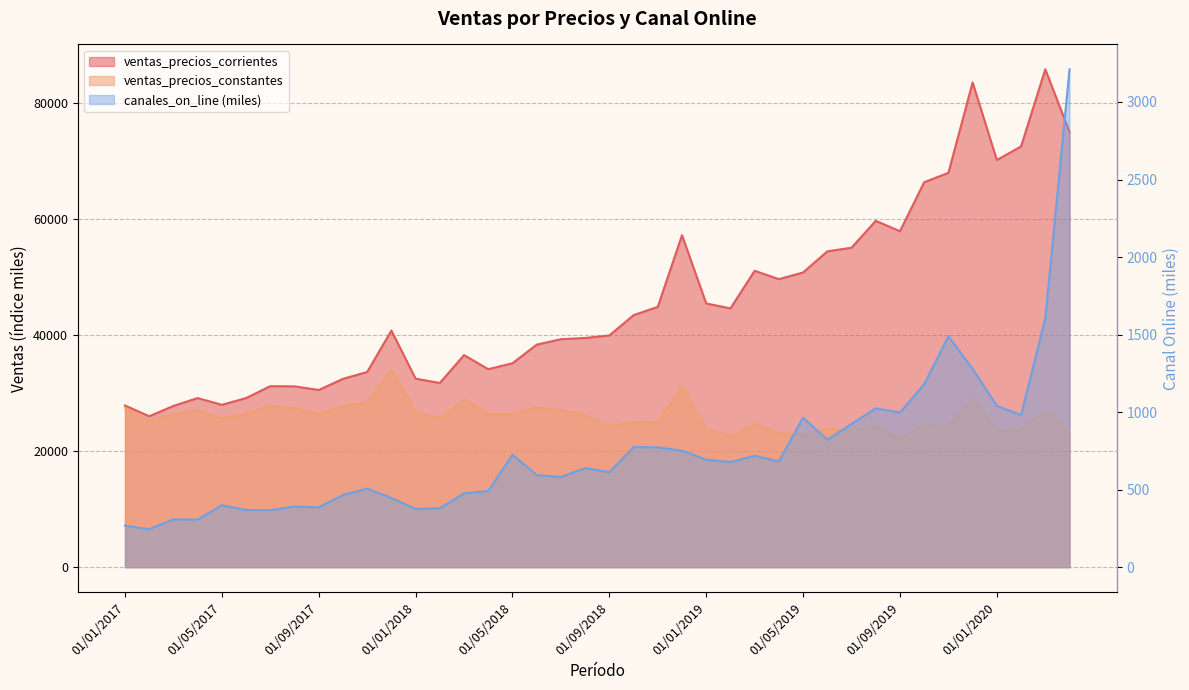

How many lines are shown in the chart?

3